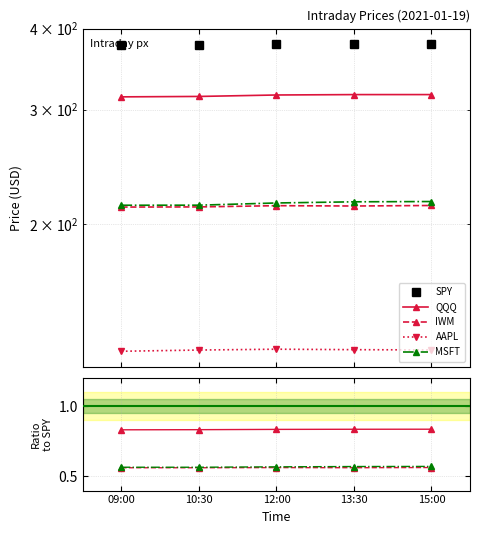

Which label corresponds to the smallest value in the chart?

09:00